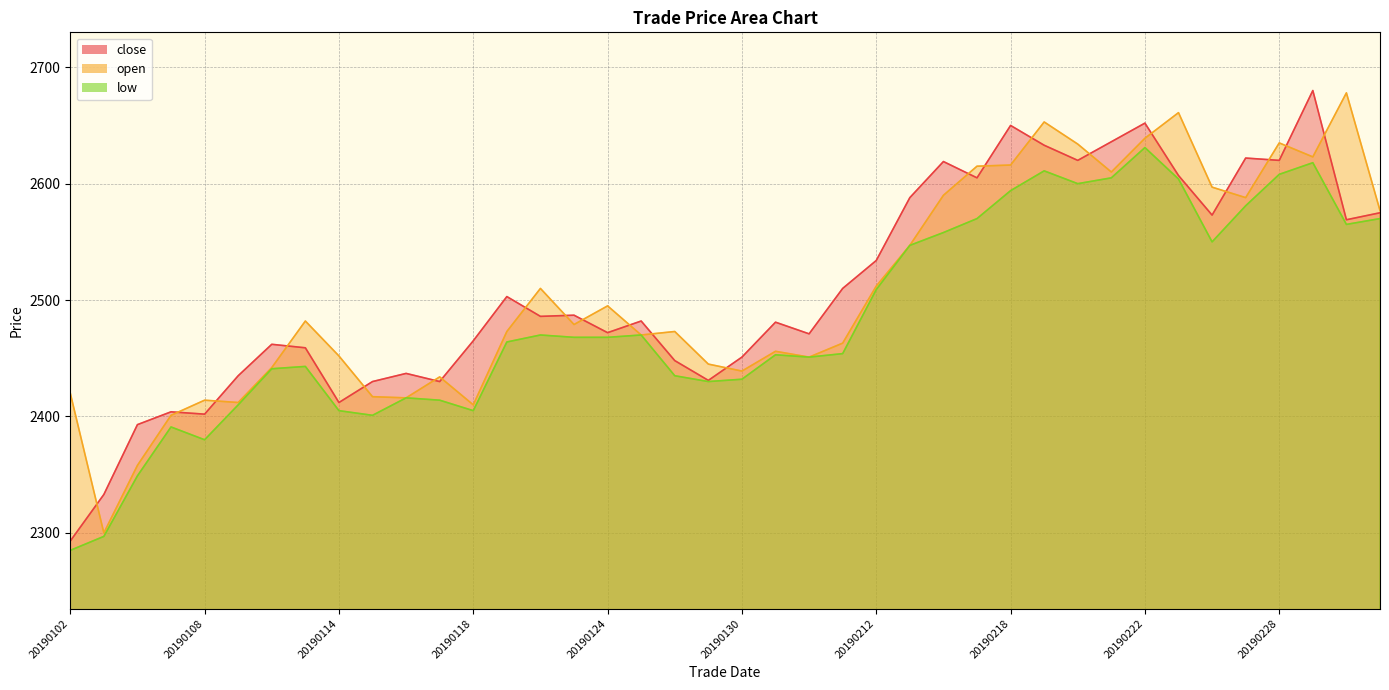

True or false: low and close intersect in this chart.

False